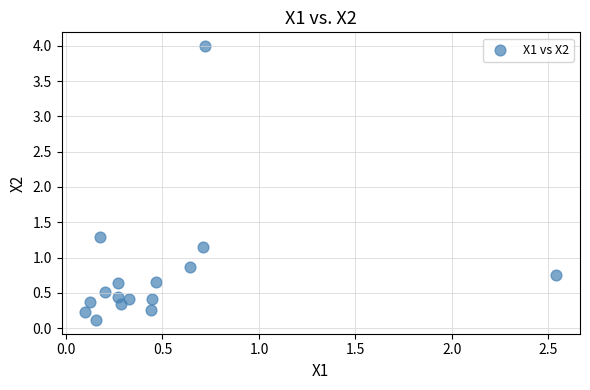

What is the range of Y values (max minus min)?

3.9